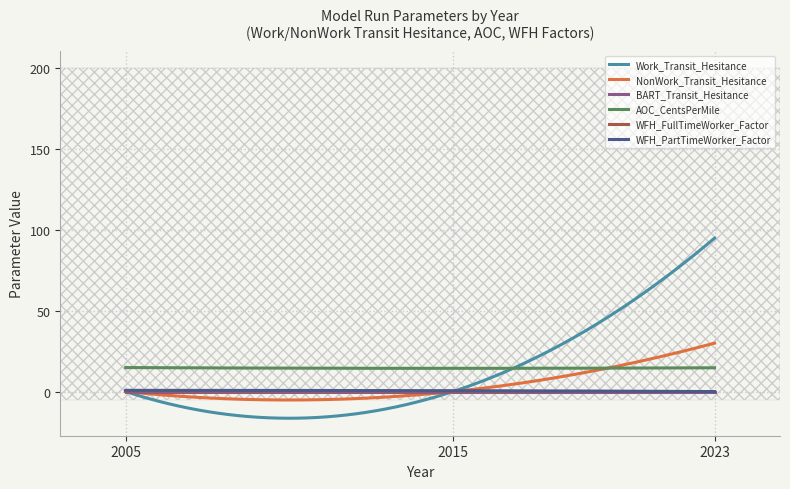

Is it true that BART_Transit_Hesitance equals 0.0 at 2015?

True